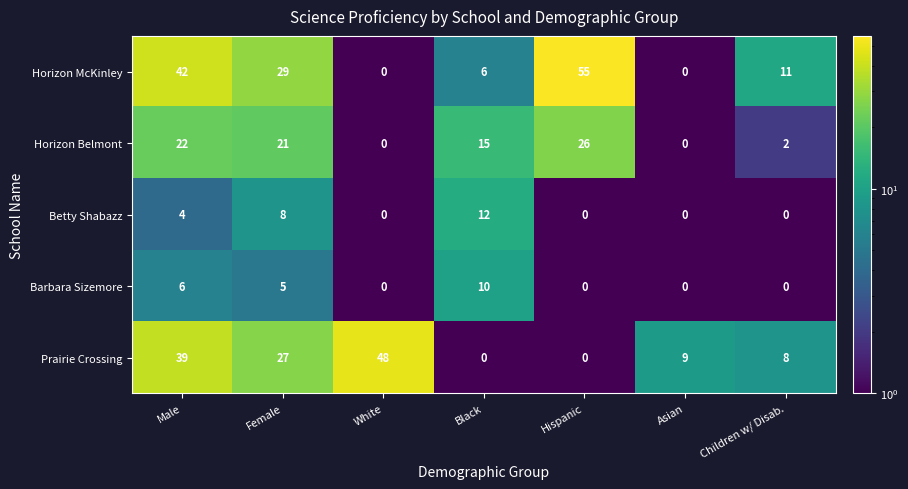

Rank the series at Female from highest to lowest value.

Horizon McKinley, Prairie Crossing, Horizon Belmont, Betty Shabazz, Barbara Sizemore